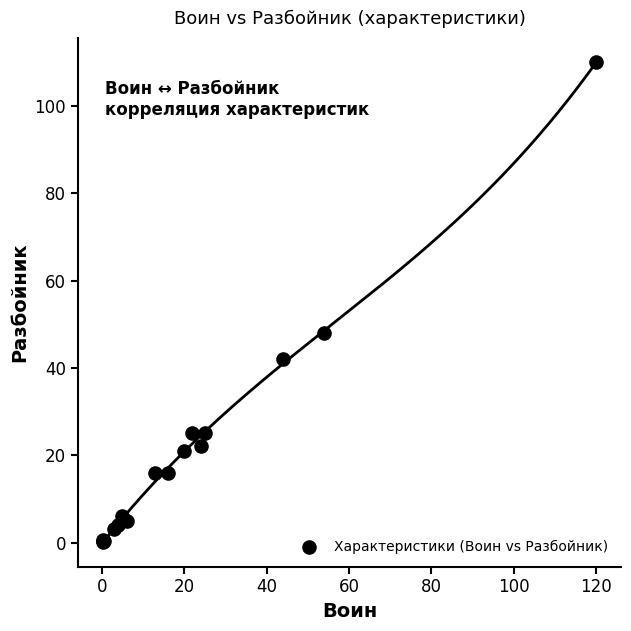

What Y value in the scatter plot is closest to 55?

48.0